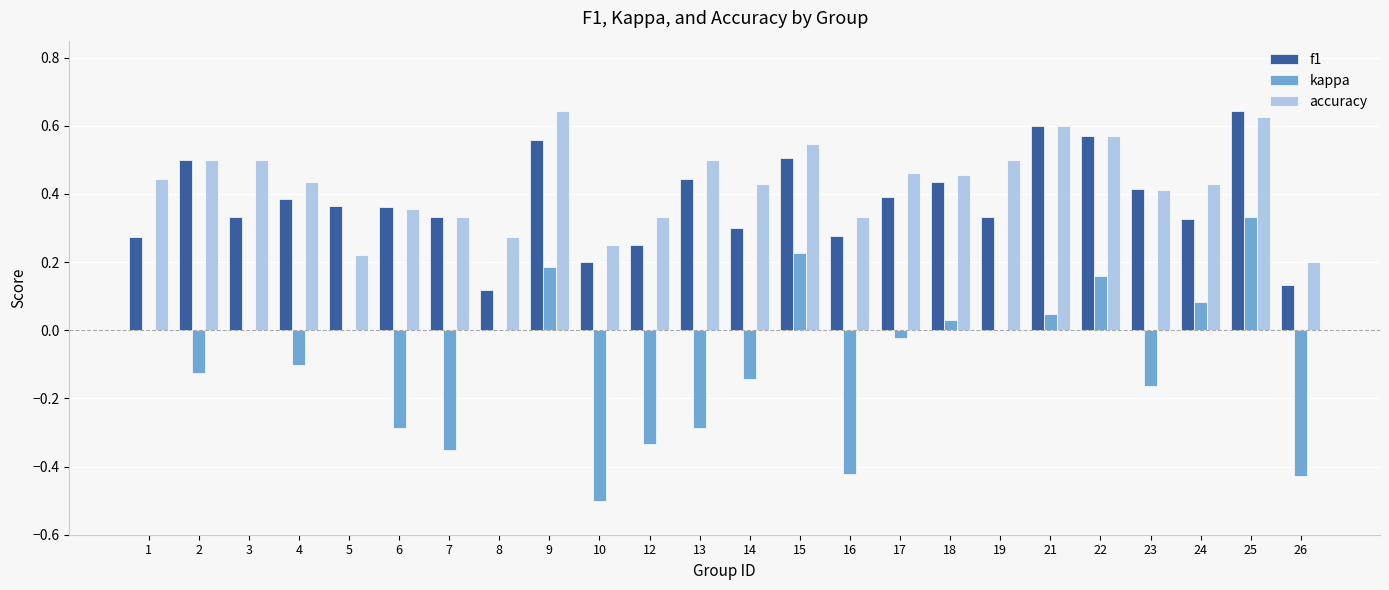

What is the total value across all series at 18?

0.9